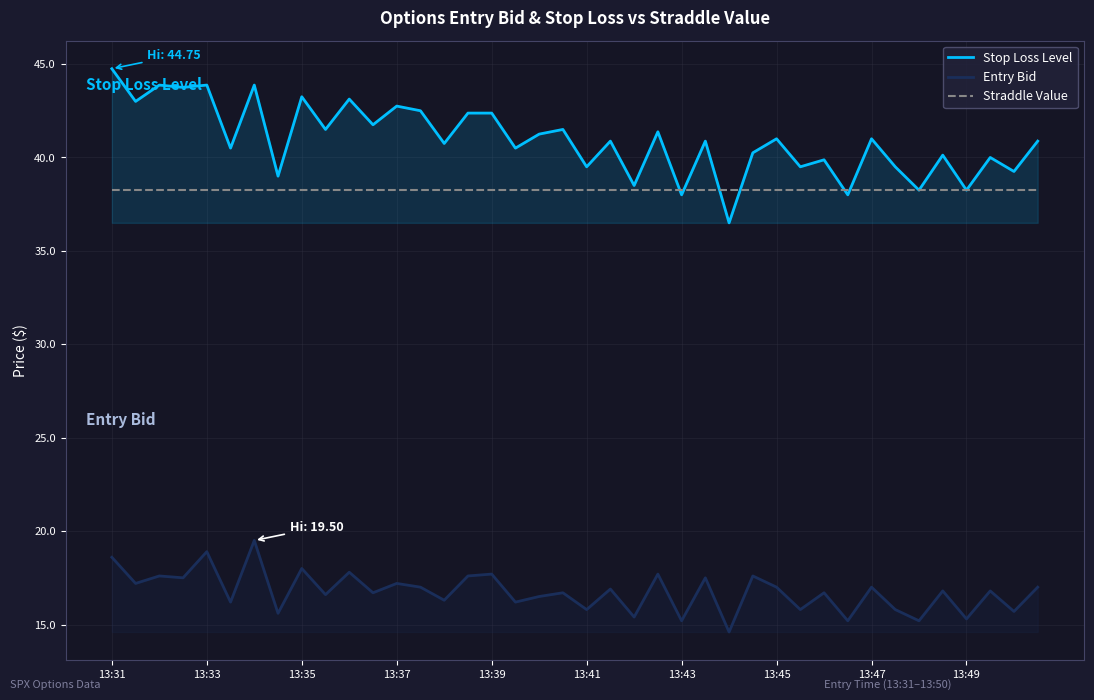

Does the chart display data point markers on the line(s)?

No